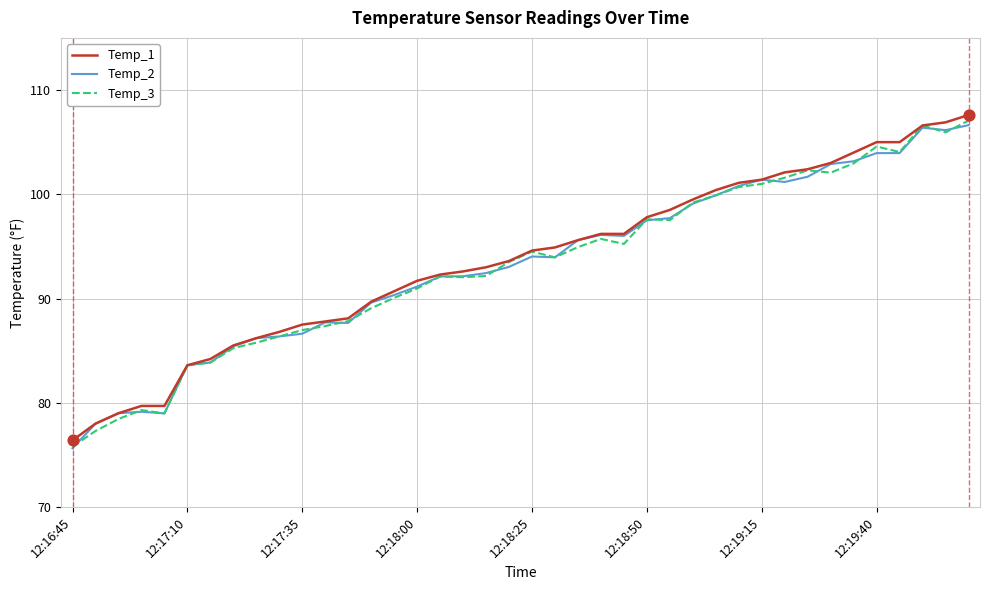

What is the lowest value of the Temp_1 series?

76.4